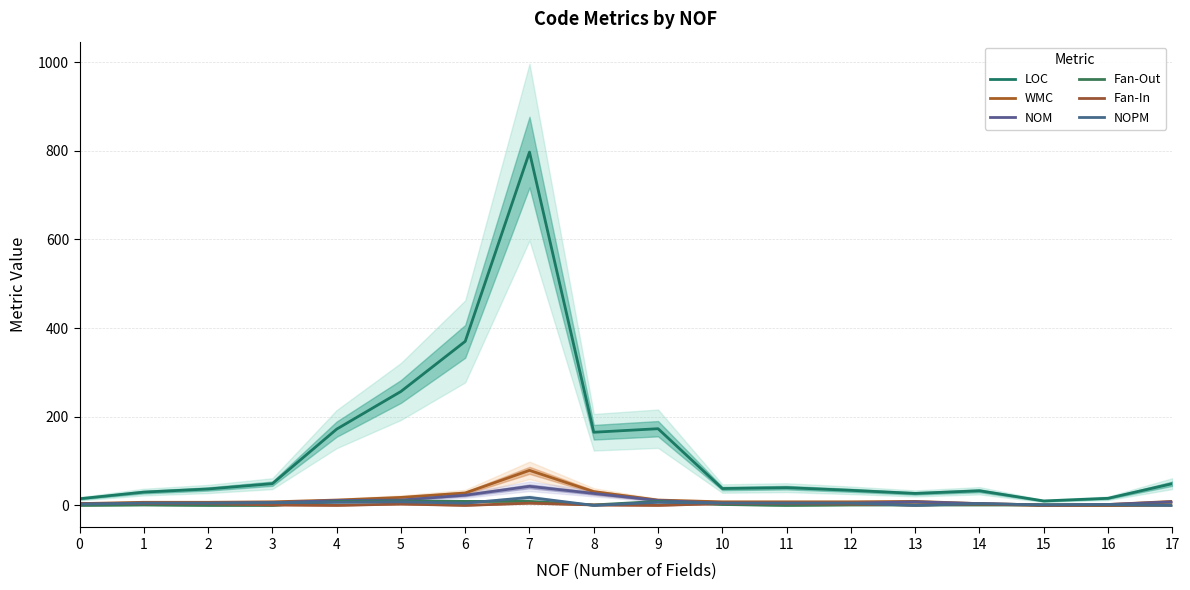

How many categories are shown in the chart?

18